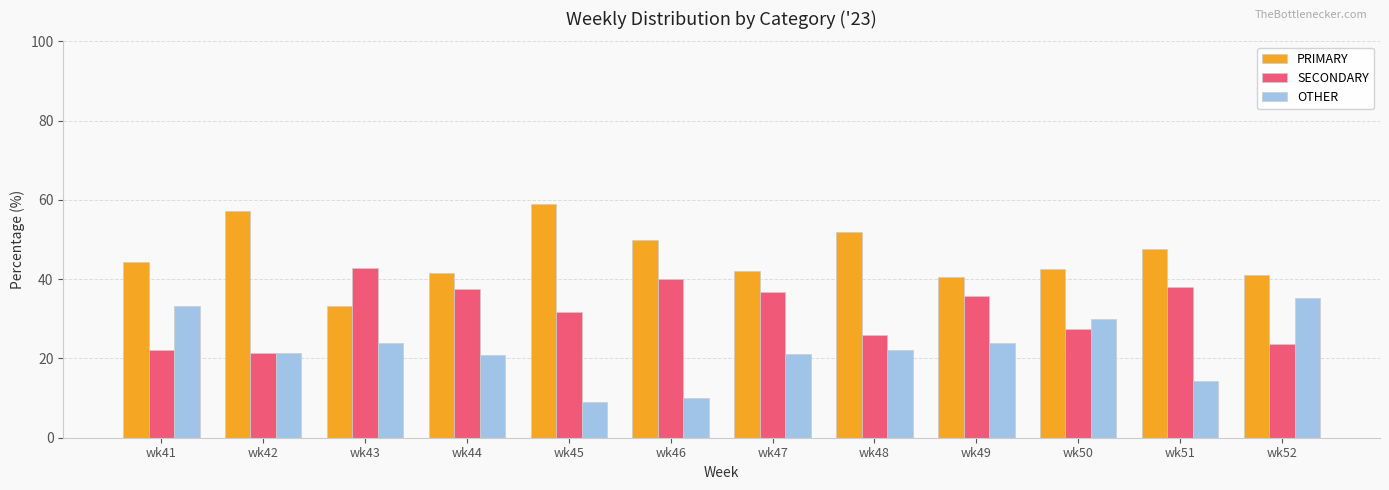

At how many categories does at least one series exceed 22?

12